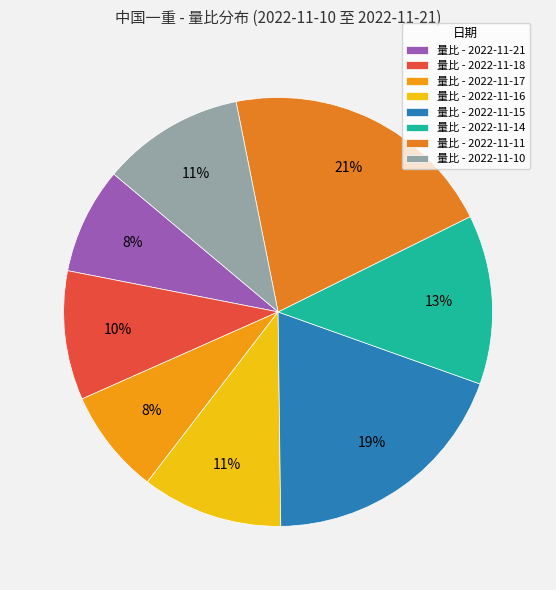

Count the number of slices in the pie.

8